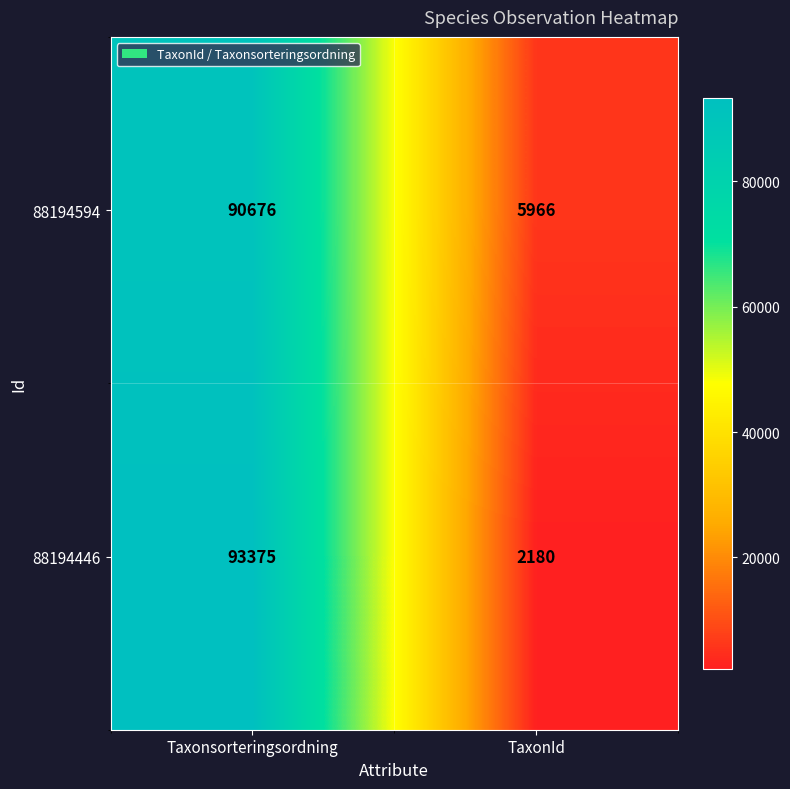

True or false: 88194446 has a value of 557 at TaxonId.

False